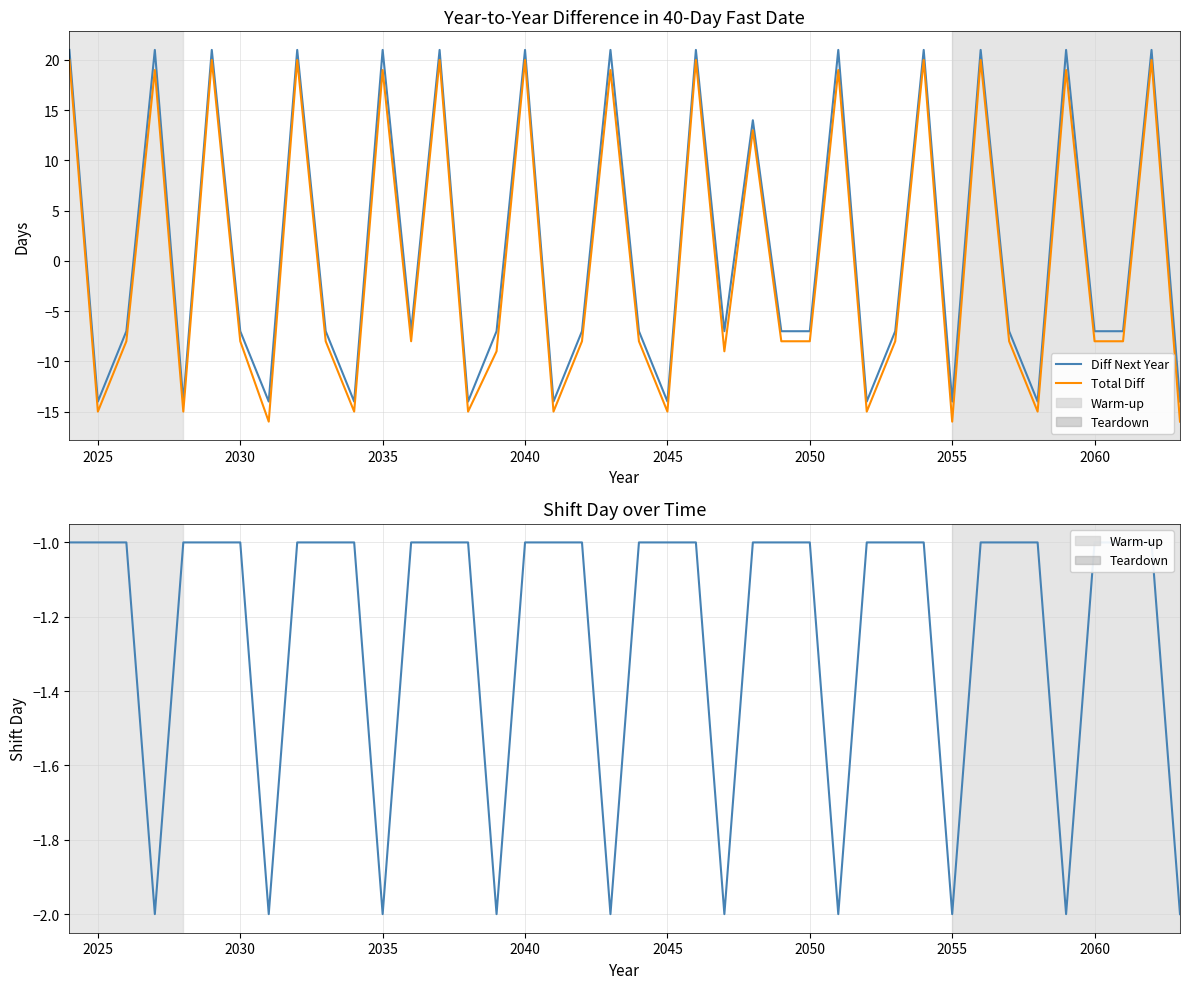

The Diff Next Year series shows -13 at 2060. True or false?

False